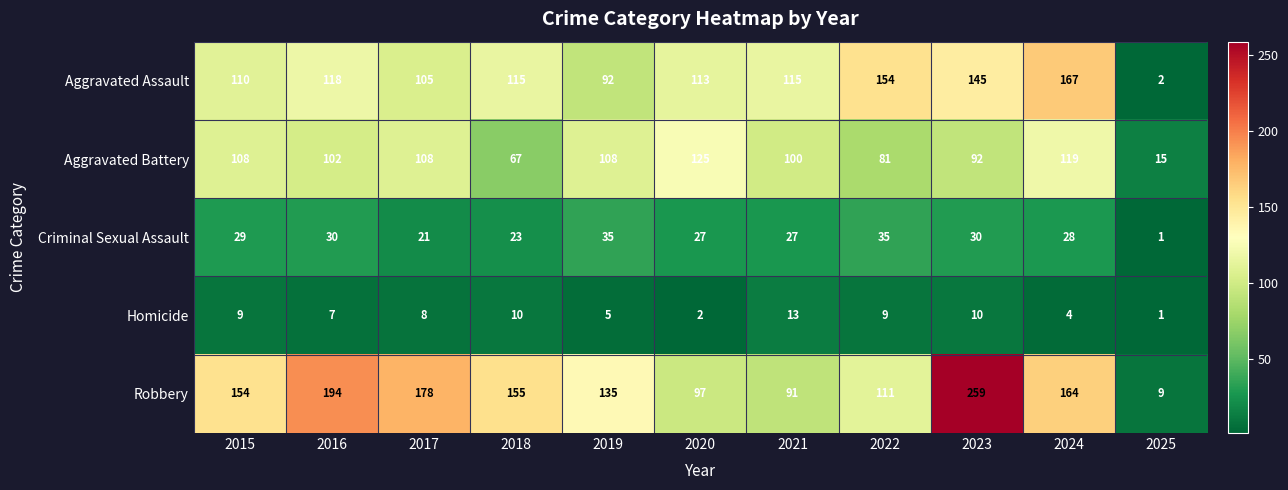

List the labels in order of Robbery value, smallest first.

2025, 2021, 2020, 2022, 2019, 2015, 2018, 2024, 2017, 2016, 2023